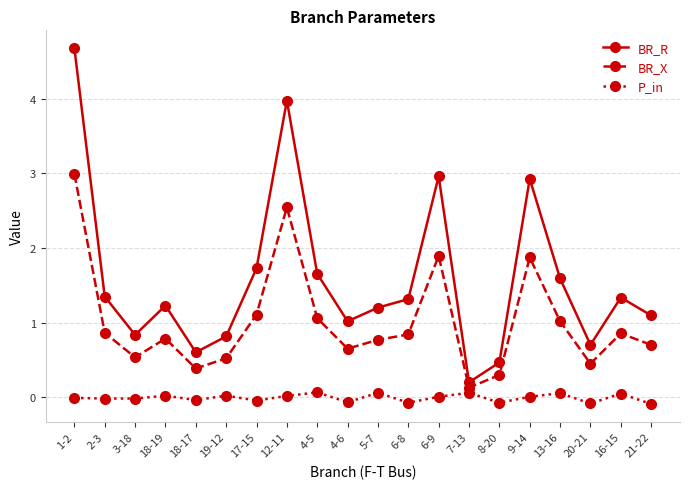

What is the greatest value displayed?

4.7